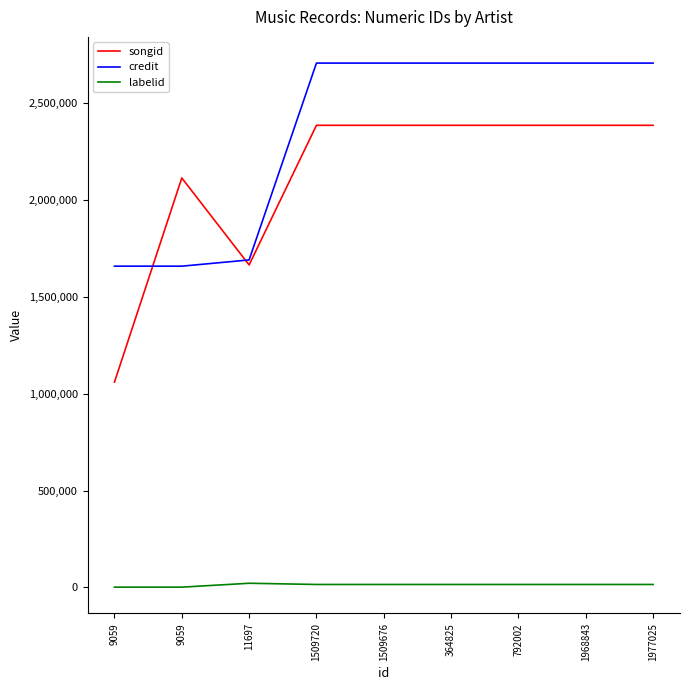

How many lines are shown in the chart?

3